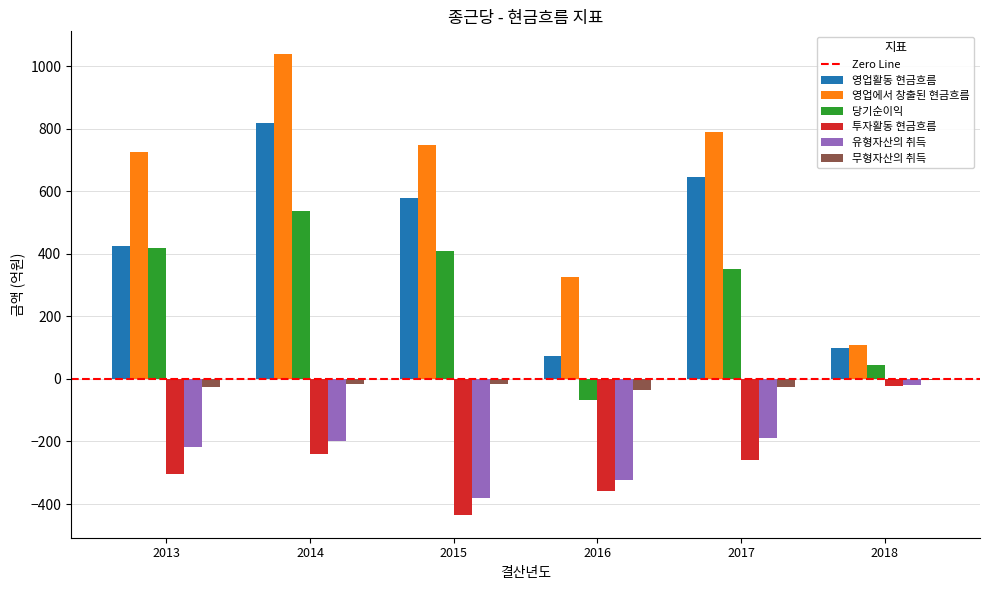

Where is 영업활동 현금흐름 nearest to the value 444?

2013